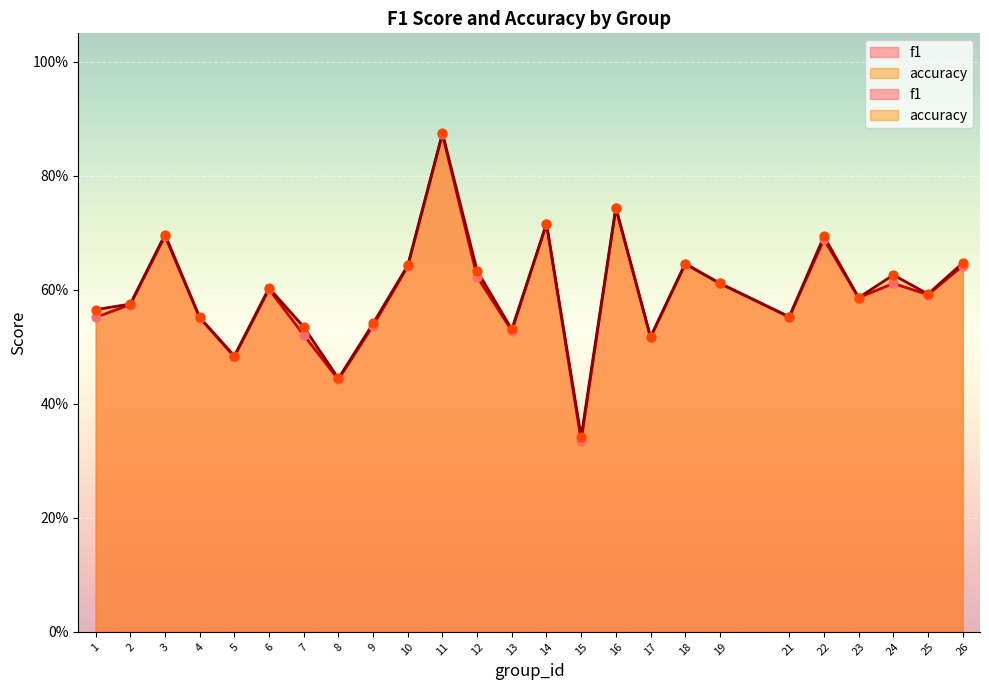

Which series has the largest total across all categories?

accuracy